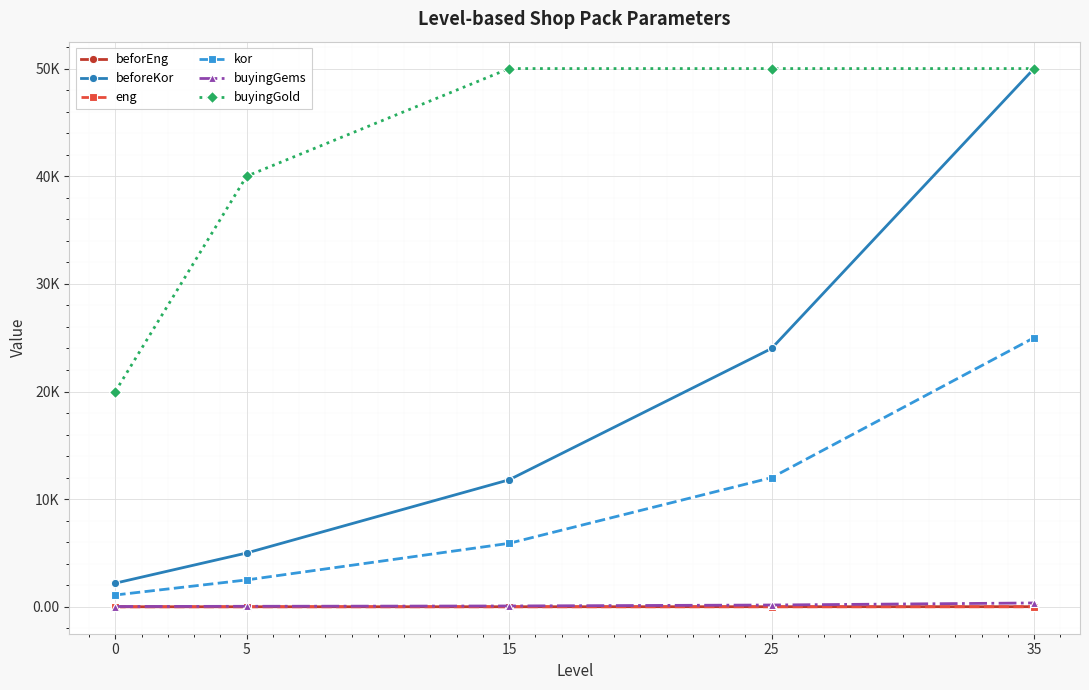

What is the minimum value for beforeKor?

2200.0